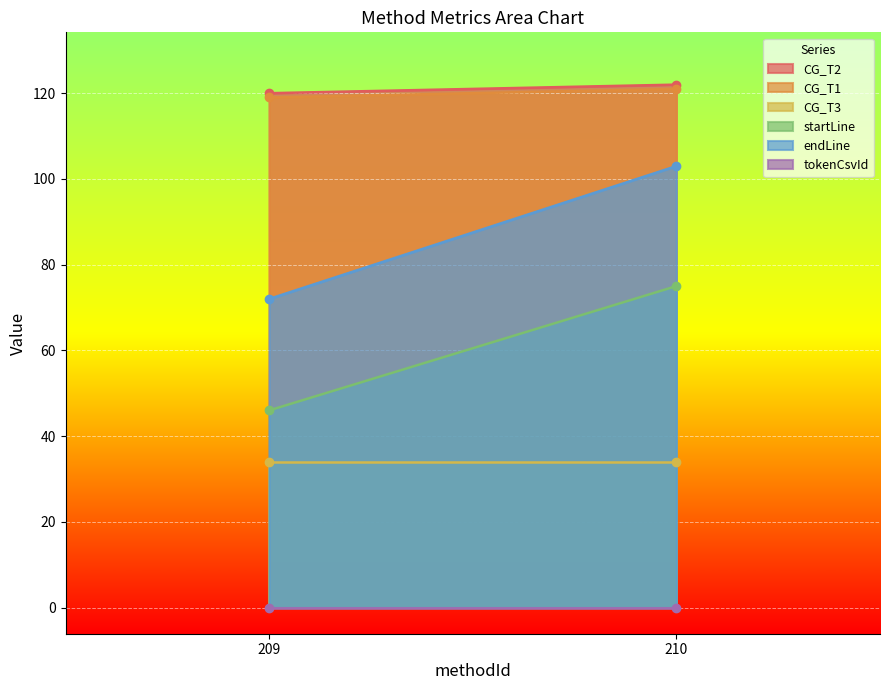

Is it true that CG_T3 equals 34 at 209?

True